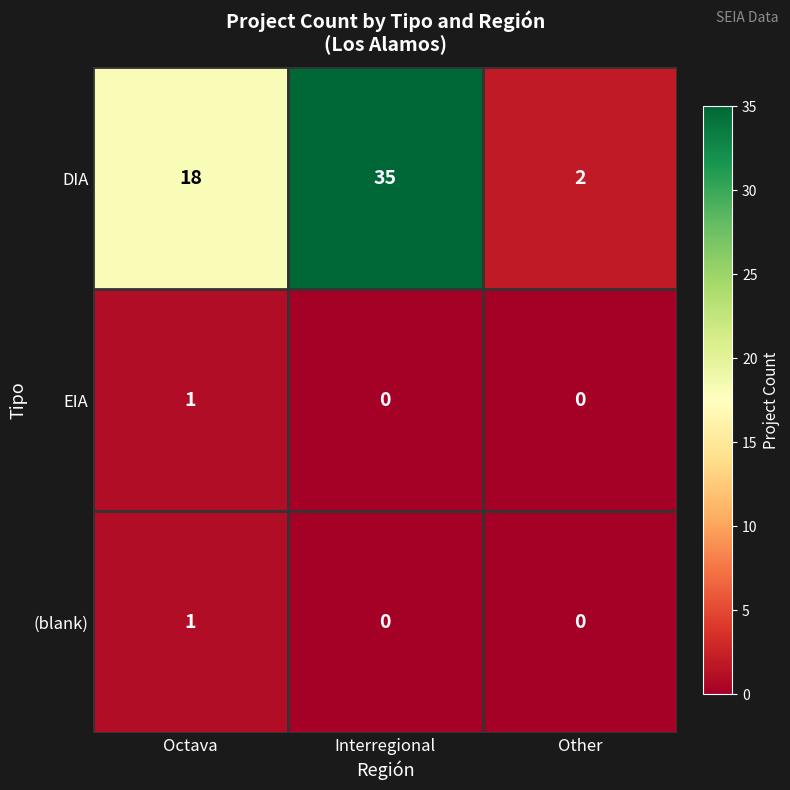

Reading left to right, what are all the values shown in this chart?

DIA: 18	35	2
EIA: 1	0	0
(blank): 1	0	0